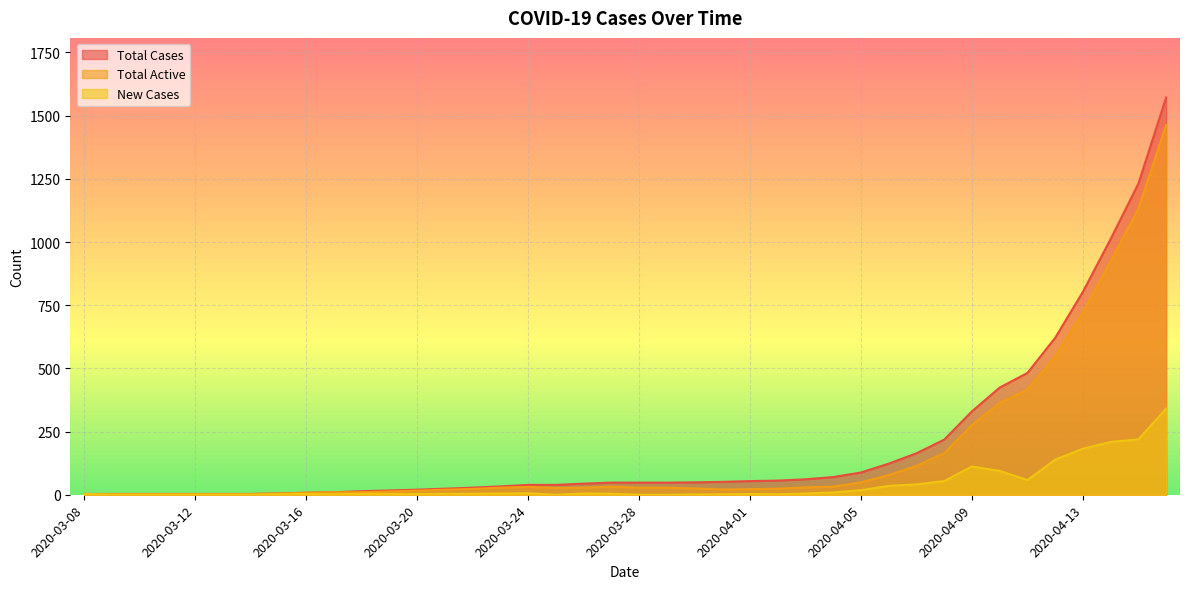

Rank the series at 2020-03-12 from highest to lowest value.

Total Cases, Total Active, New Cases